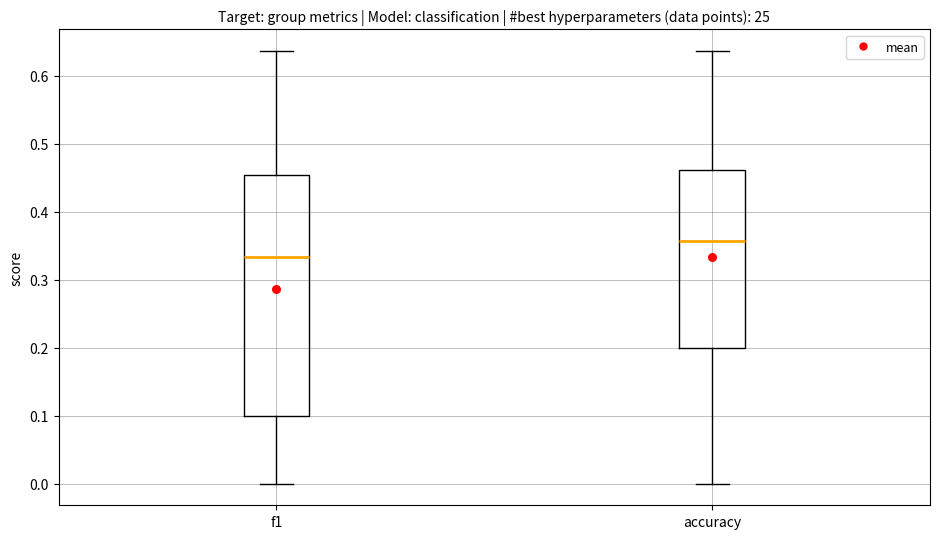

Which box is the tallest, from its lower edge to its upper edge?

f1